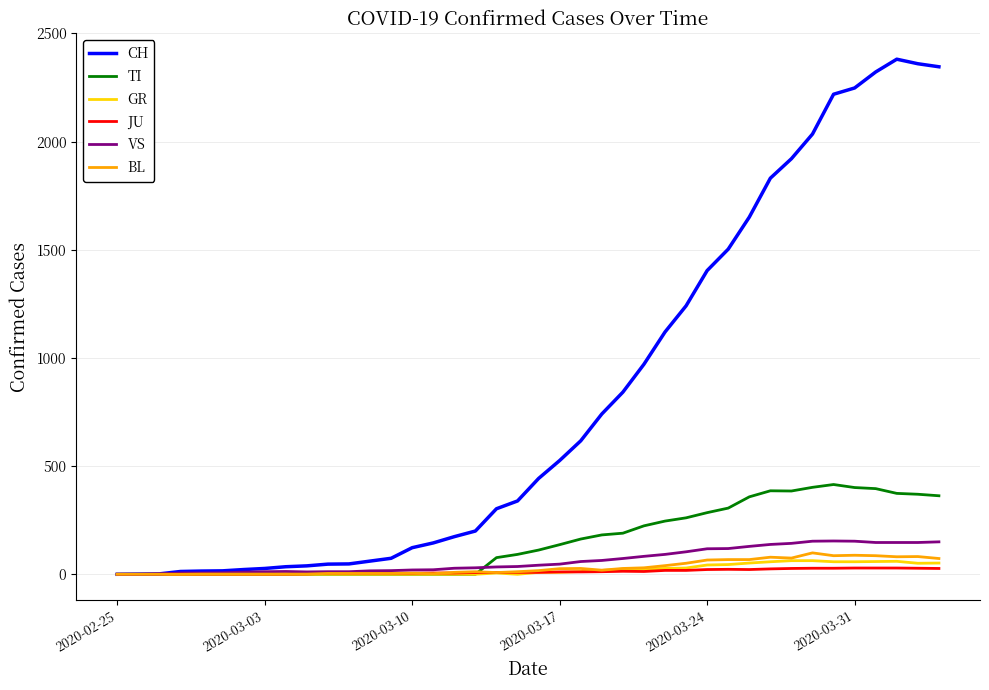

Which series has the largest total across all categories?

CH